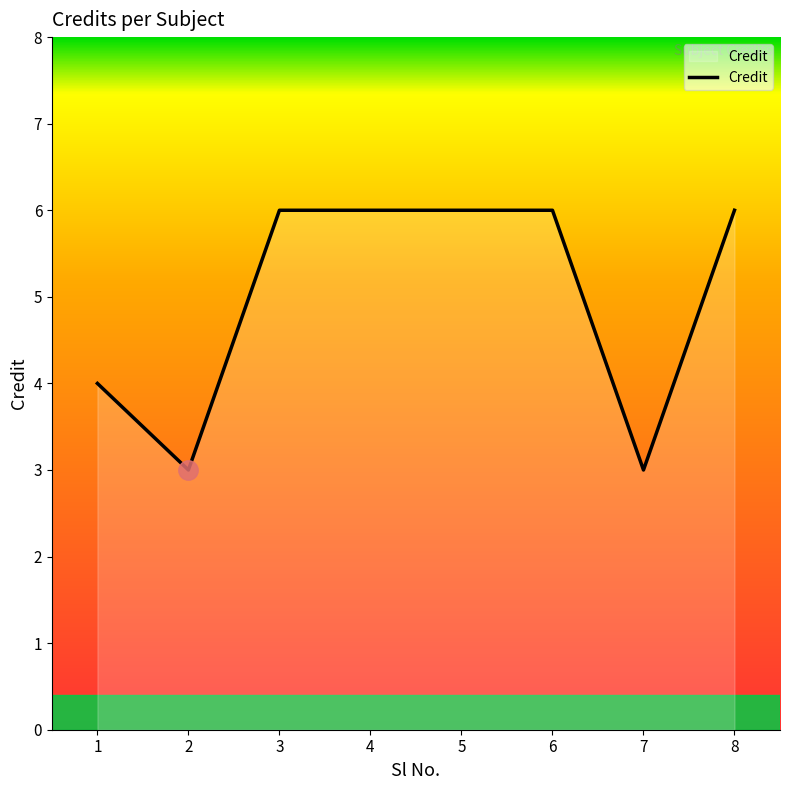

What value does the data have at 7?

3